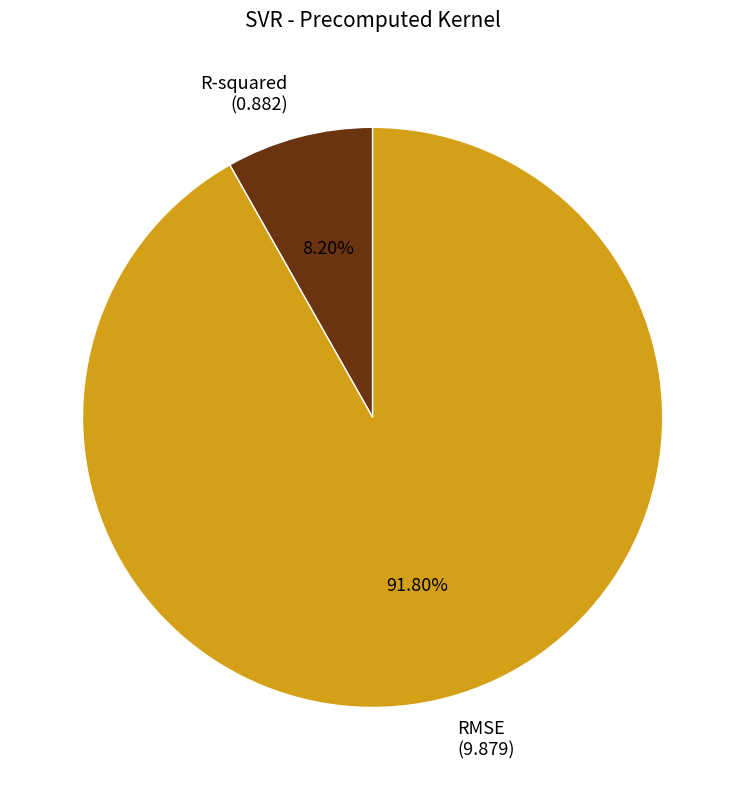

Which has a higher value, RMSE or R-squared?

RMSE